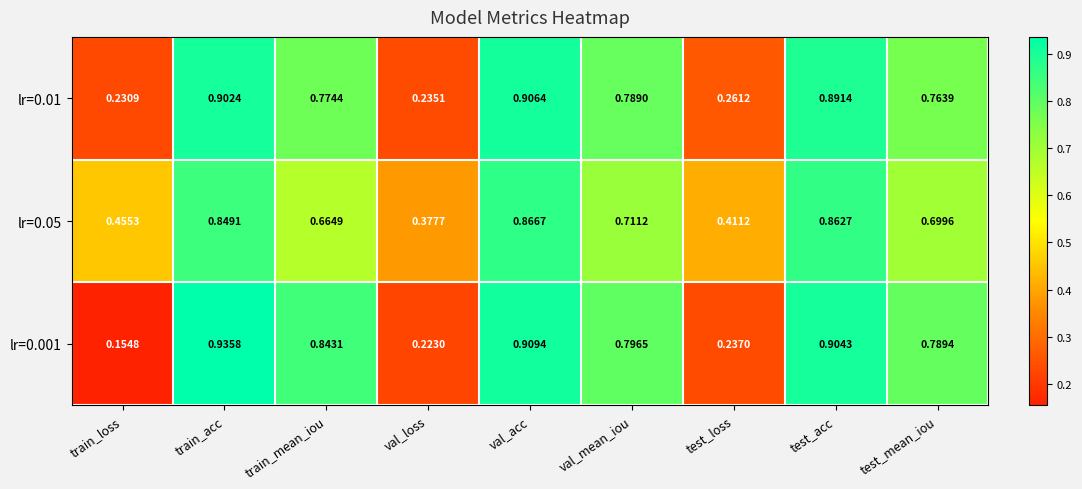

Which series has the largest range (max minus min)?

lr=0.001